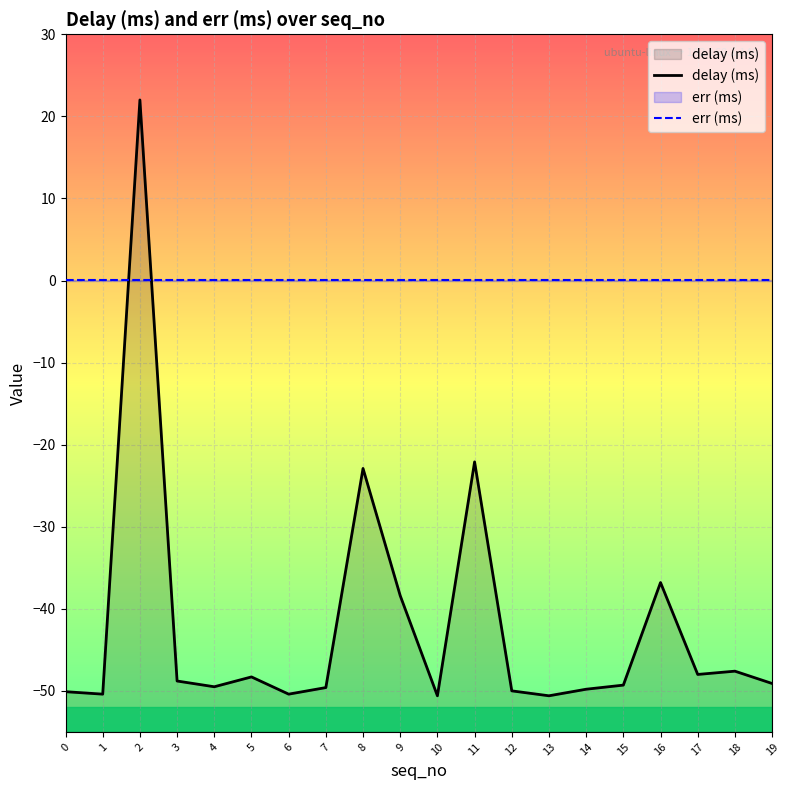

Where do err (ms) and delay (ms) first cross each other?

1 and 2